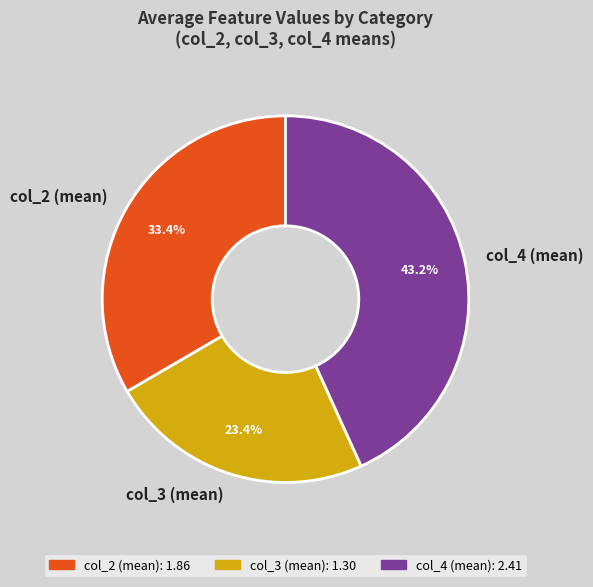

Combined, do col_4 (mean) and col_2 (mean) account for over 50%?

Yes